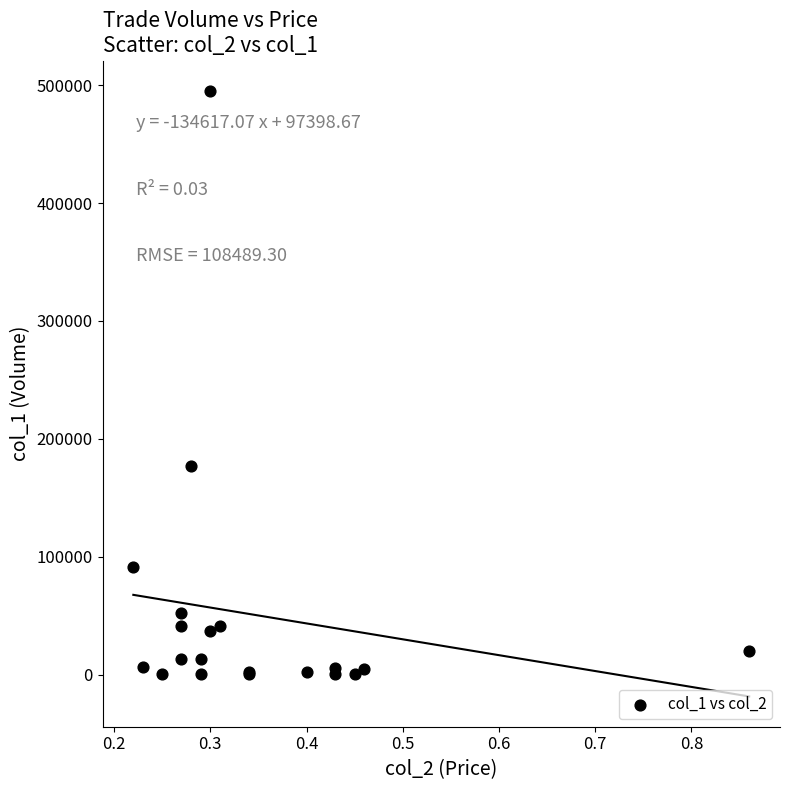

What Y value in the scatter plot is closest to 248000?

177000